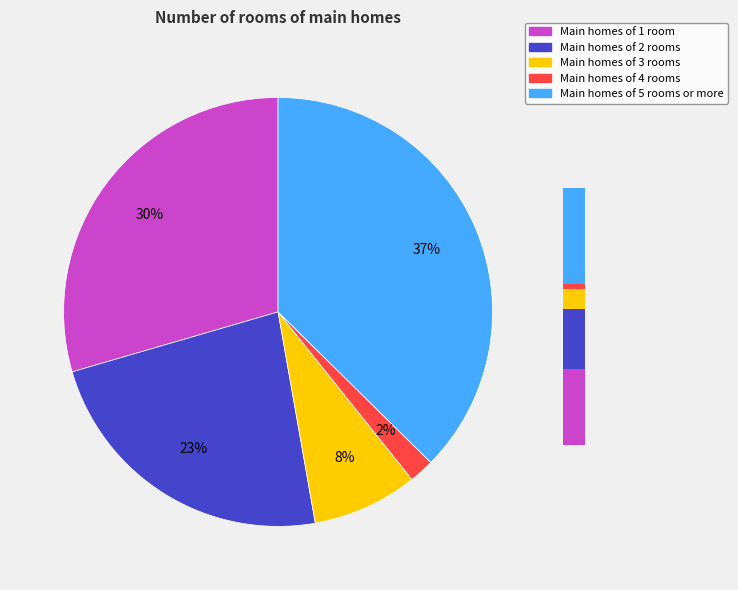

How many segments does this pie chart have?

5